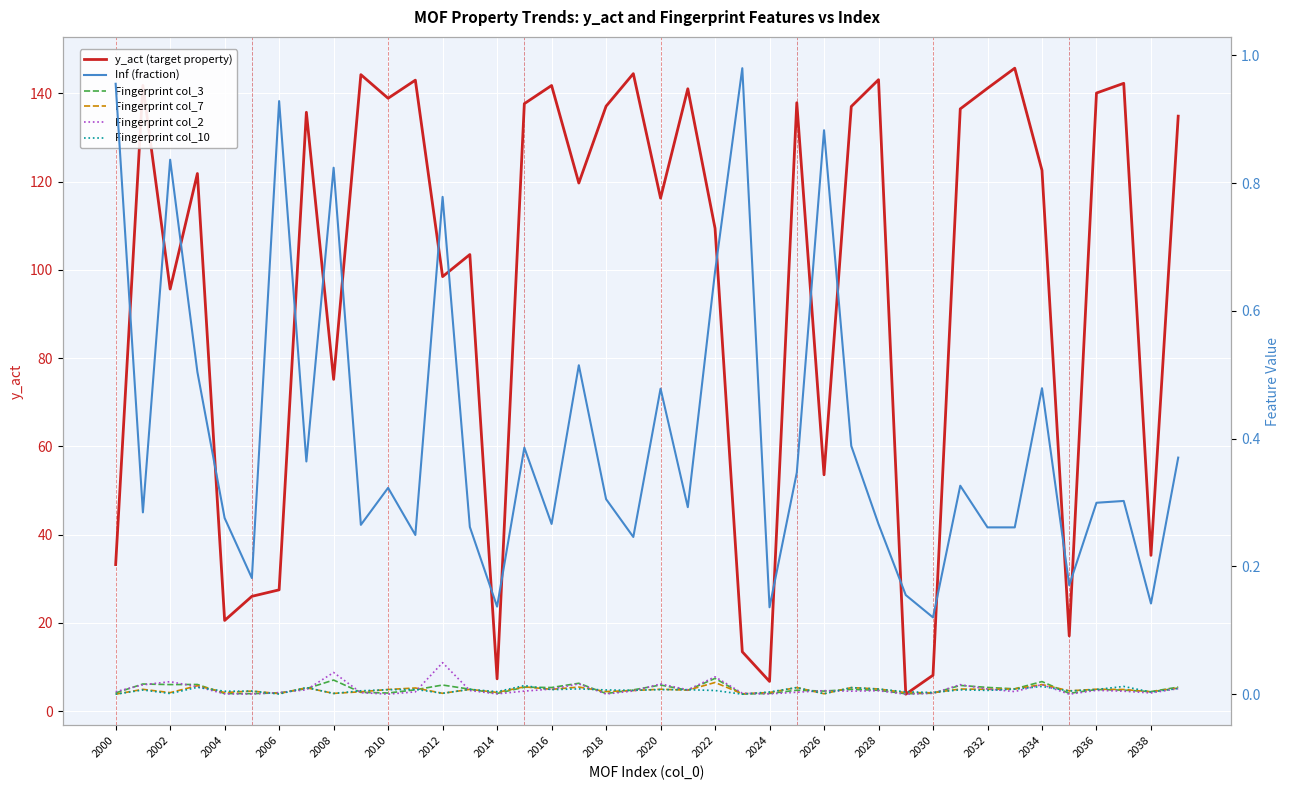

Does the chart display data point markers on the line(s)?

No